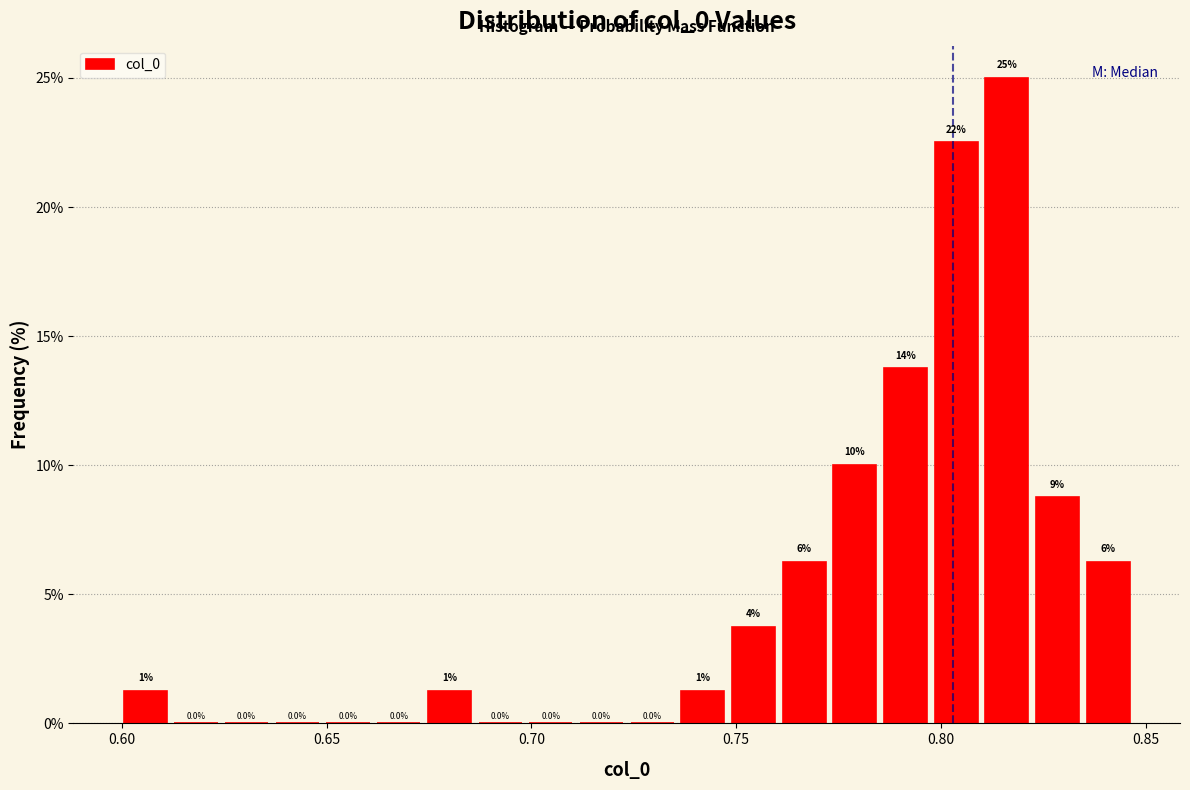

Read against the x-axis, roughly where is the centre of the tallest bar?

0.815